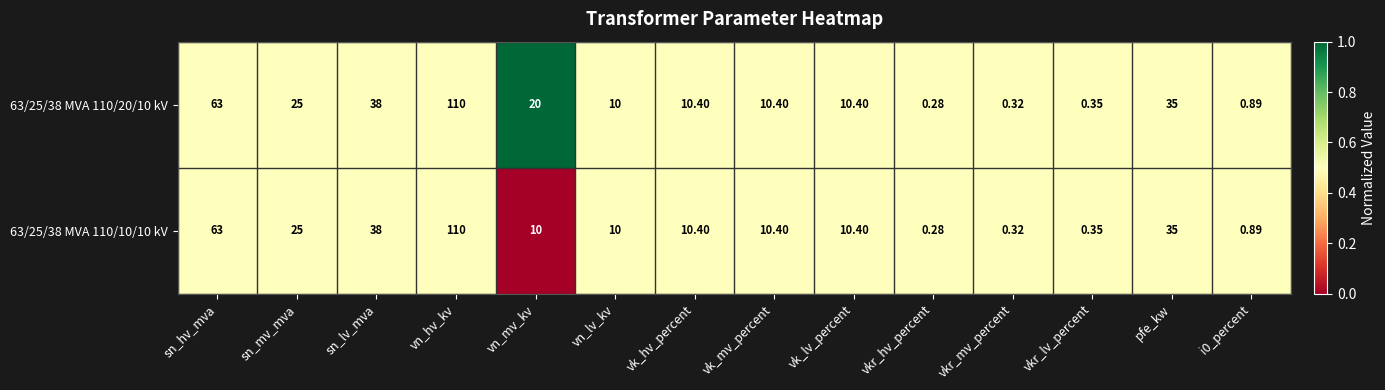

Where is 63/25/38 MVA 110/20/10 kV nearest to the value 55?

sn_hv_mva